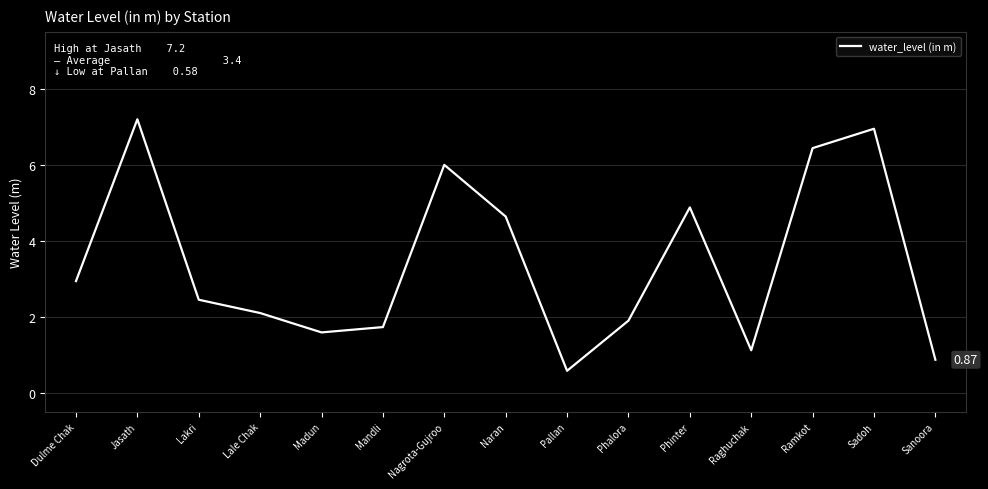

How many lines are shown in the chart?

1